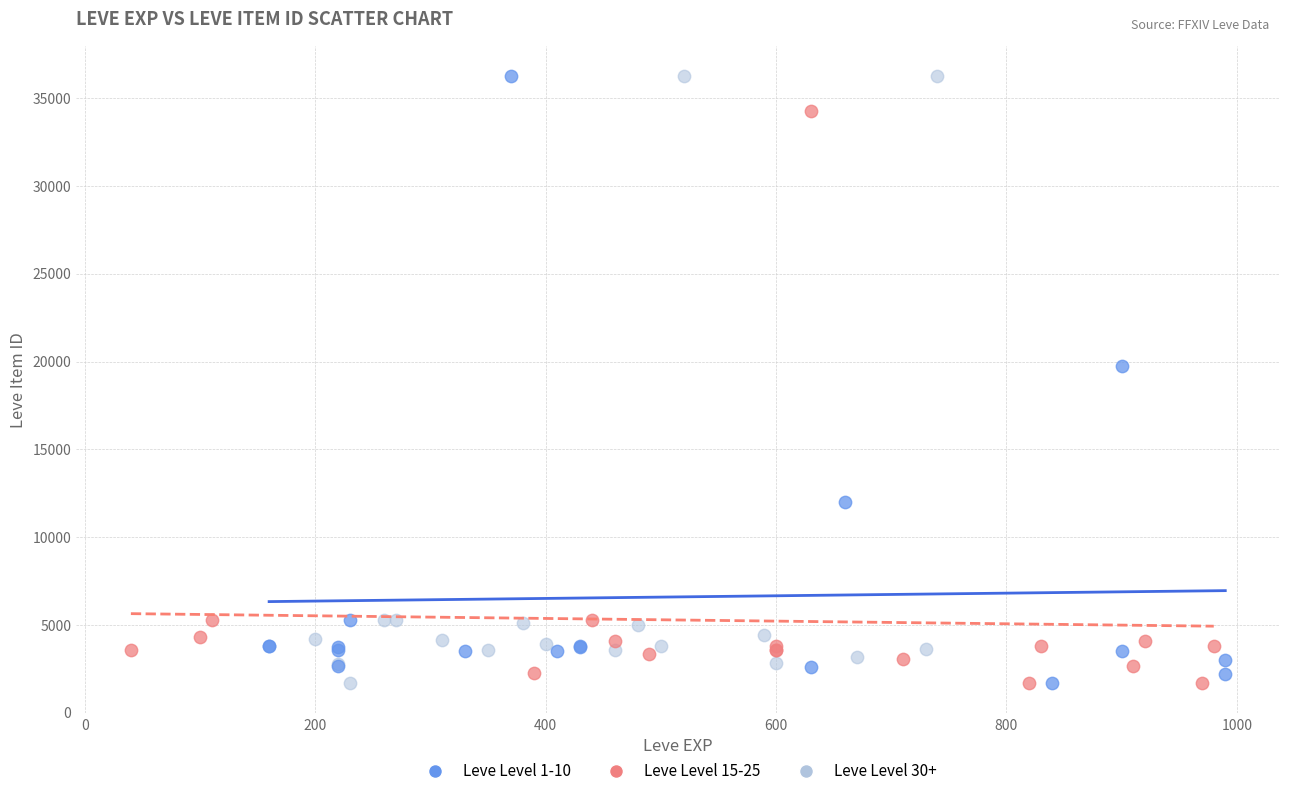

What are all the series names shown in the legend?

Leve Level 1-10, Leve Level 15-25, Leve Level 30+